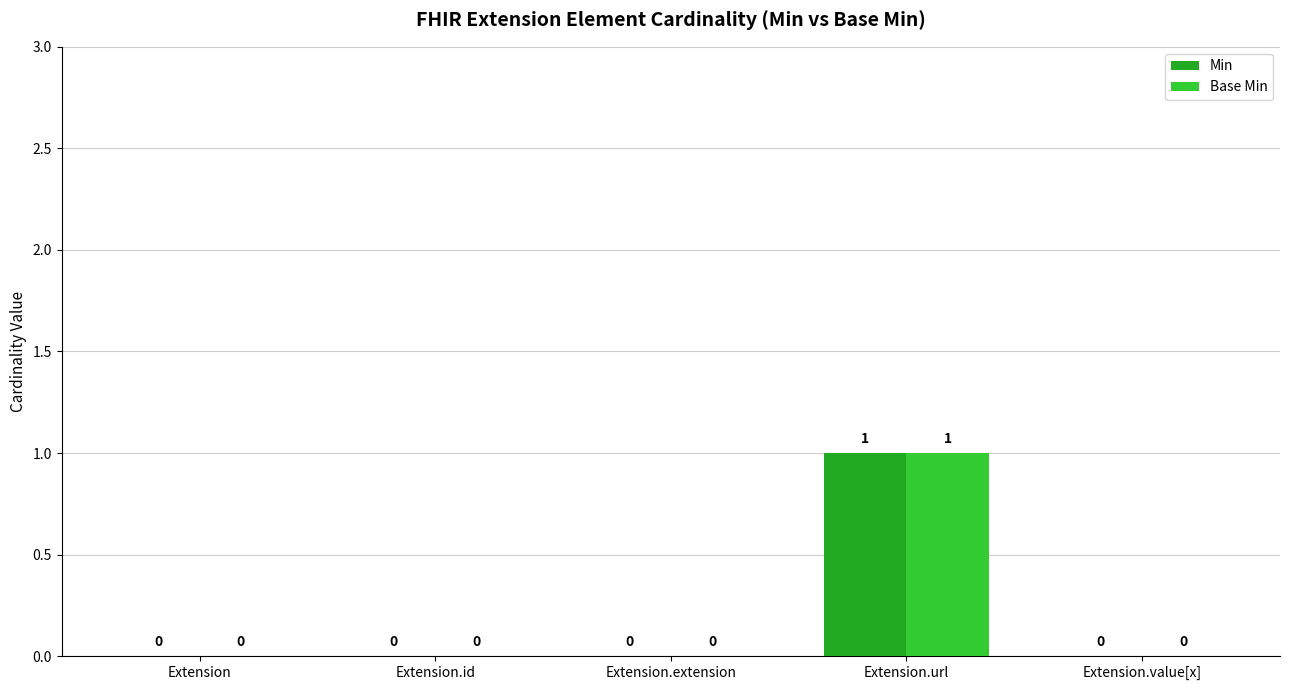

What is the maximum value shown in the chart?

1